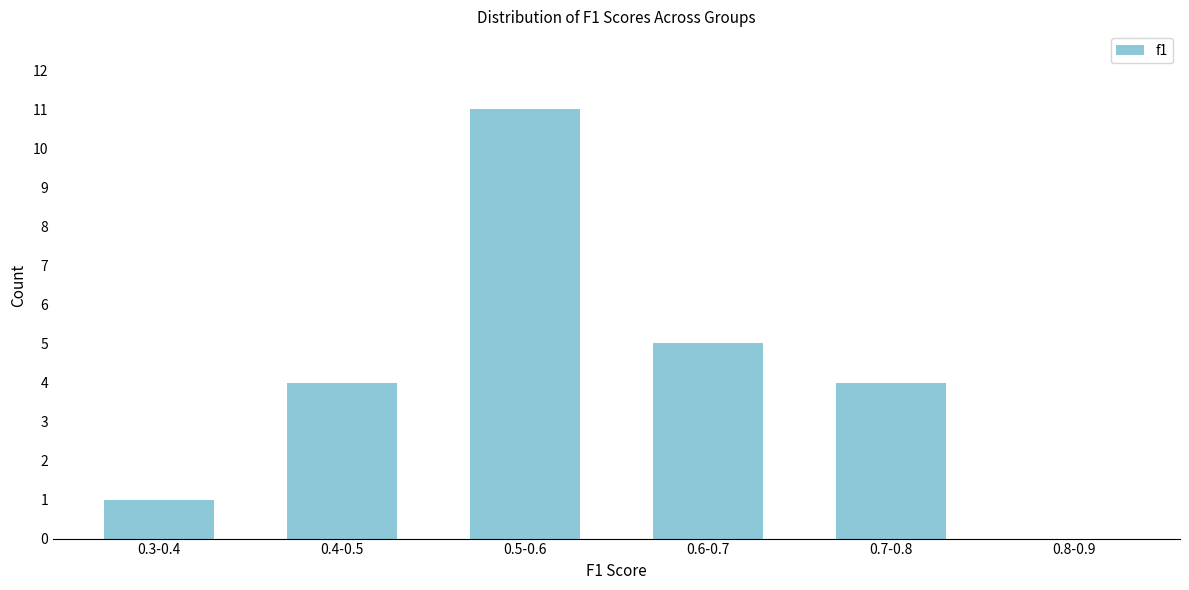

Reading left to right, what are all the values shown in this chart?

0.3-0.4=1	0.4-0.5=4	0.5-0.6=11	0.6-0.7=5	0.7-0.8=4	0.8-0.9=0